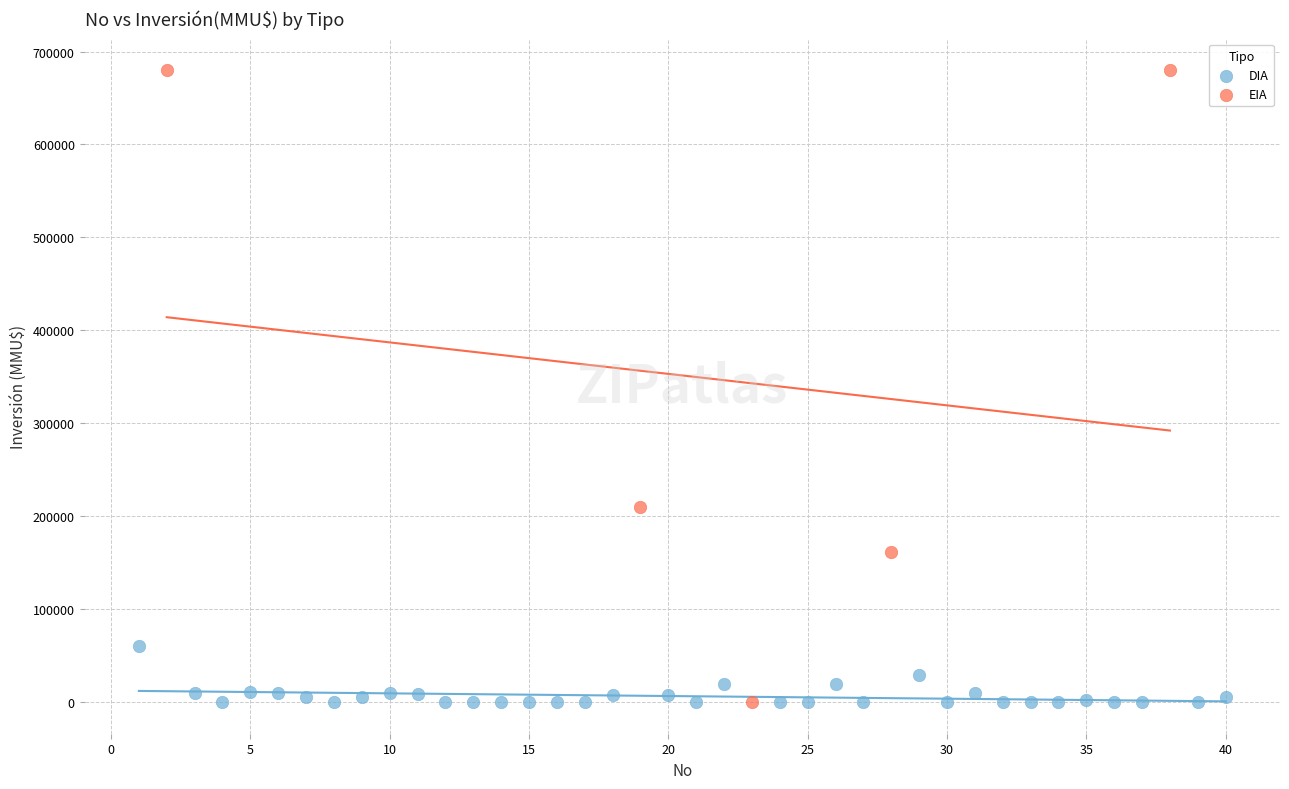

Which series has the widest spread of Y values?

EIA